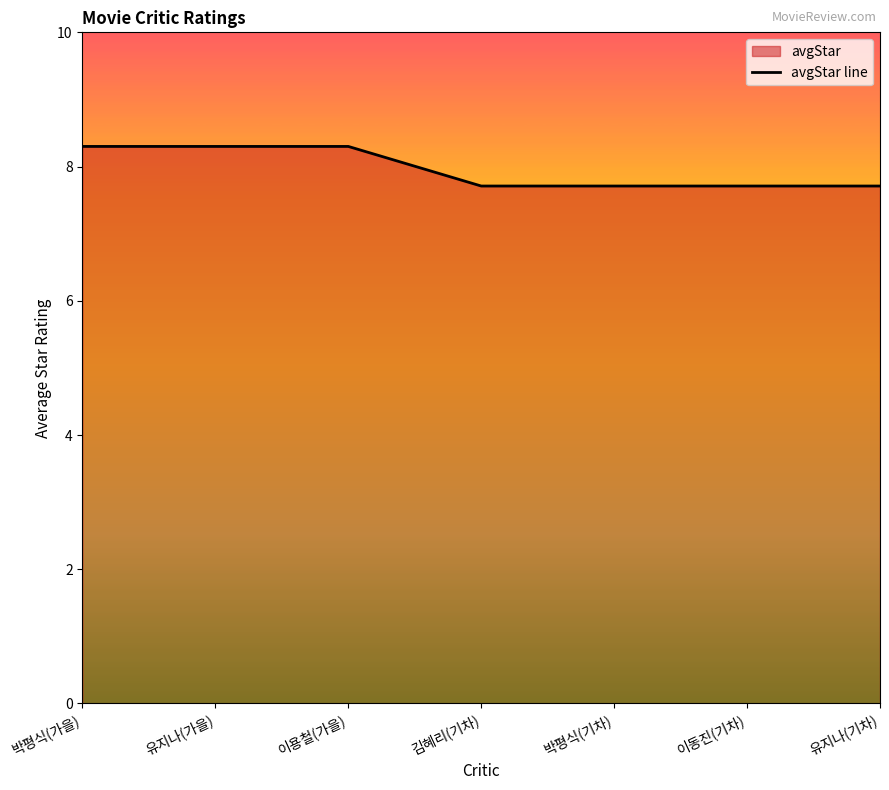

The value at 박평식(기차) is 2.2. True or false?

False